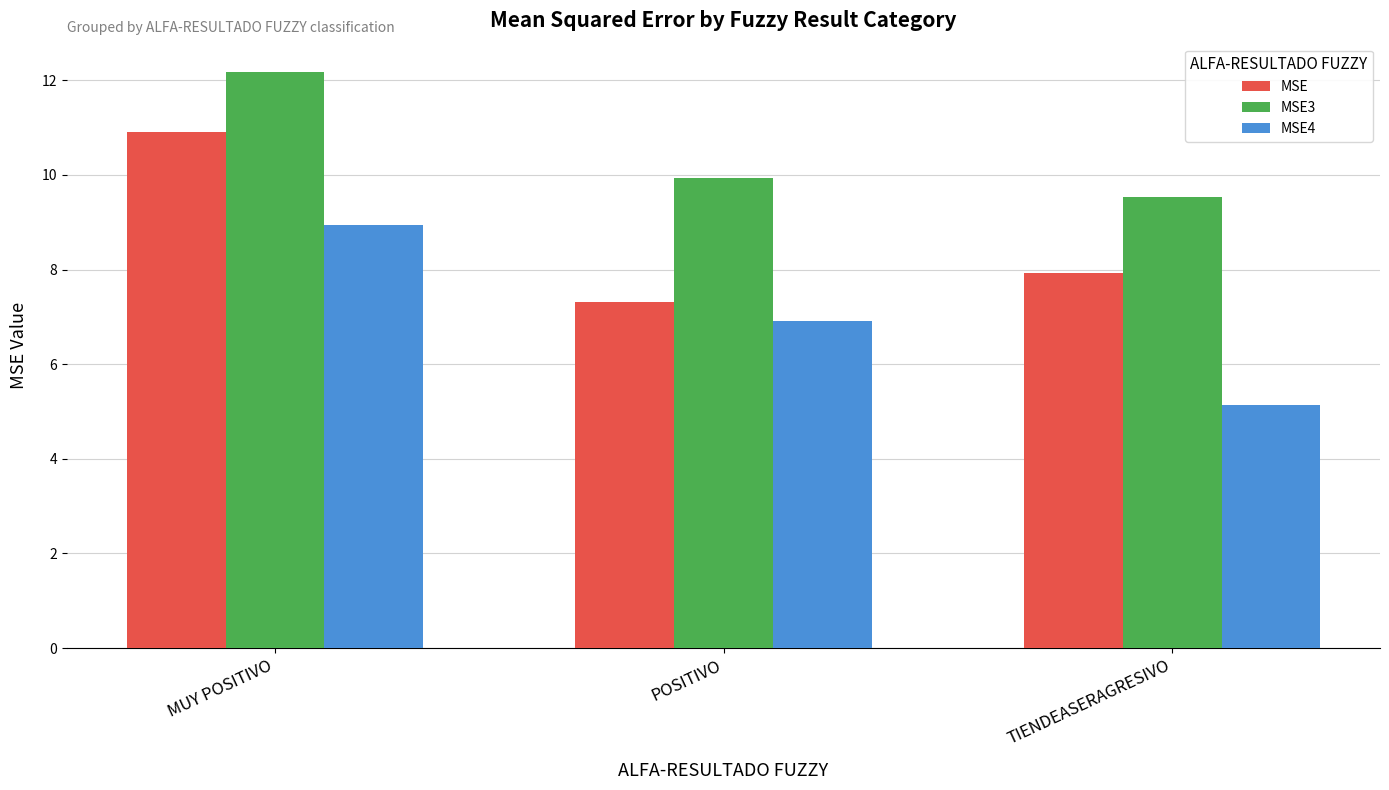

Between MUY POSITIVO and POSITIVO, which series saw the biggest shift?

MSE